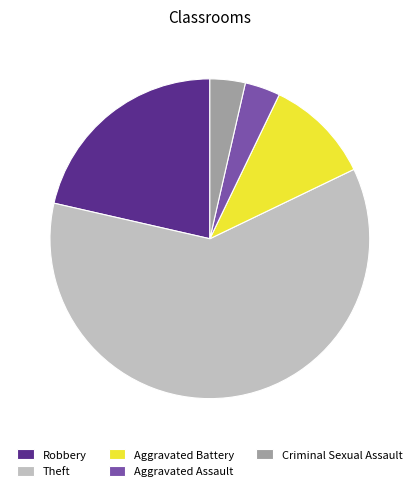

How many slices are in this pie chart?

5